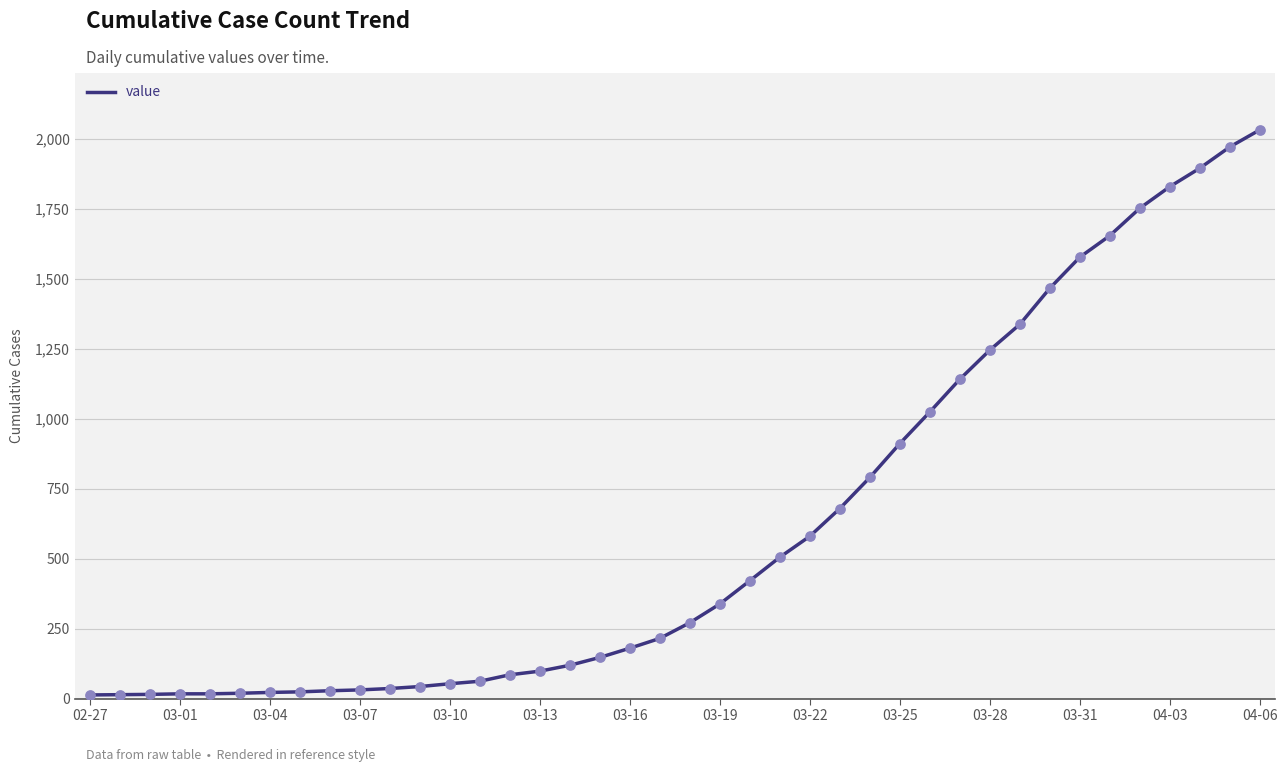

What is the difference between the maximum and minimum values?

2019